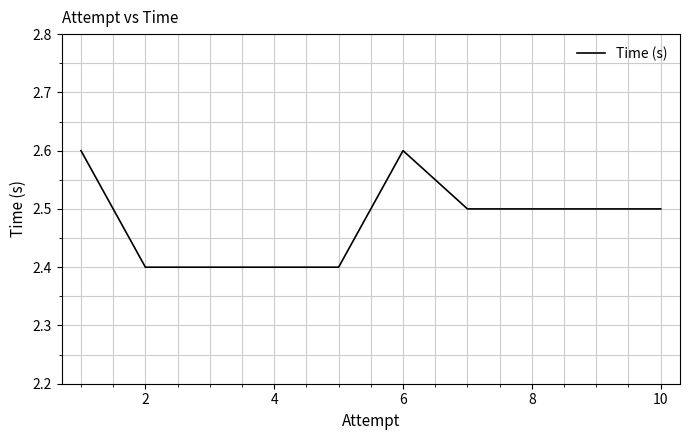

What is the minimum value shown in the chart?

2.4